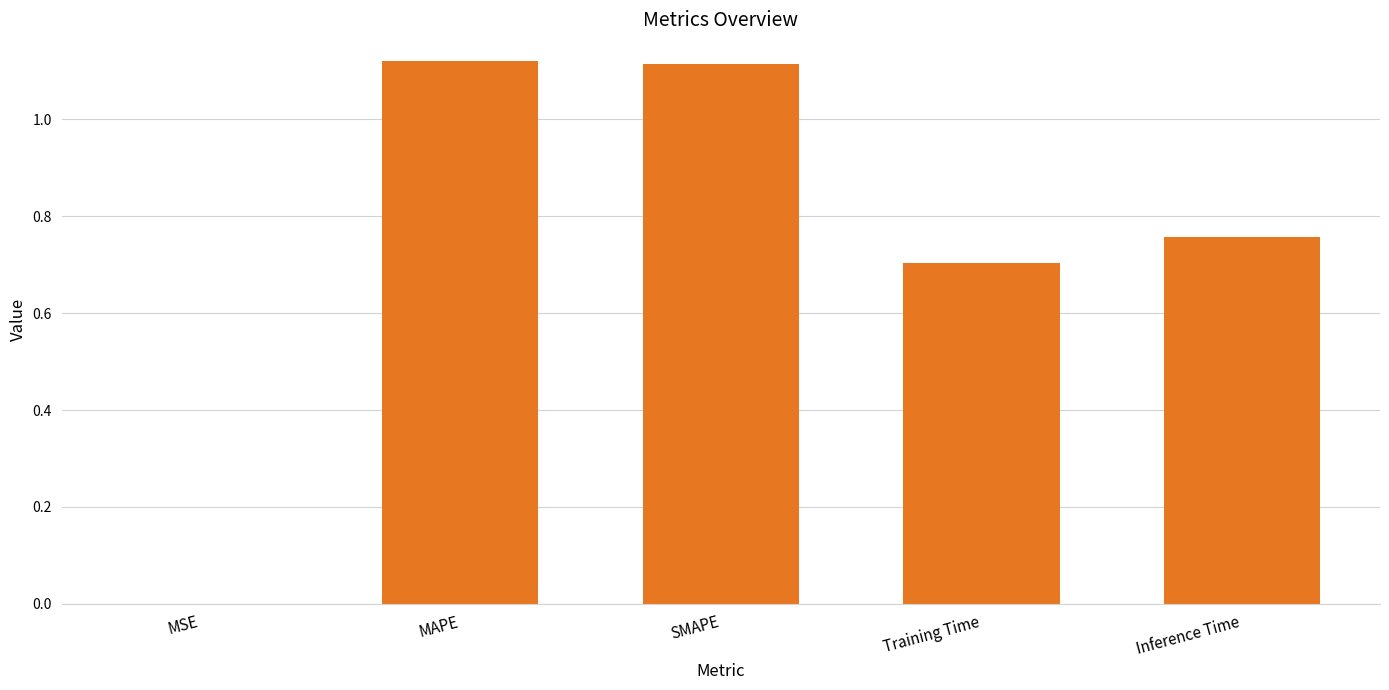

What is the sum of the values at Inference Time and Training Time?

1.5